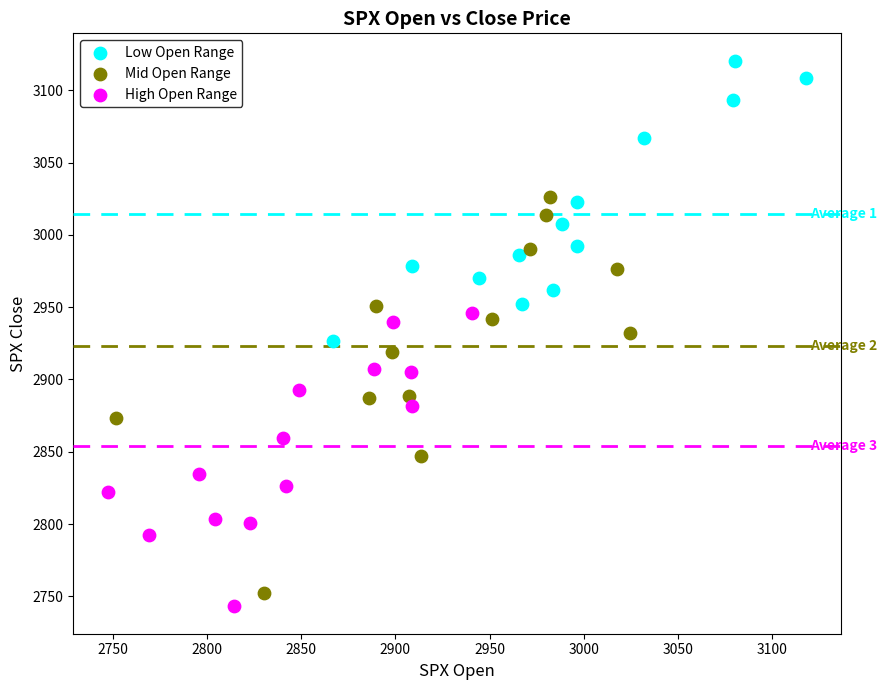

Which series contains the lowest Y value?

High Open Range